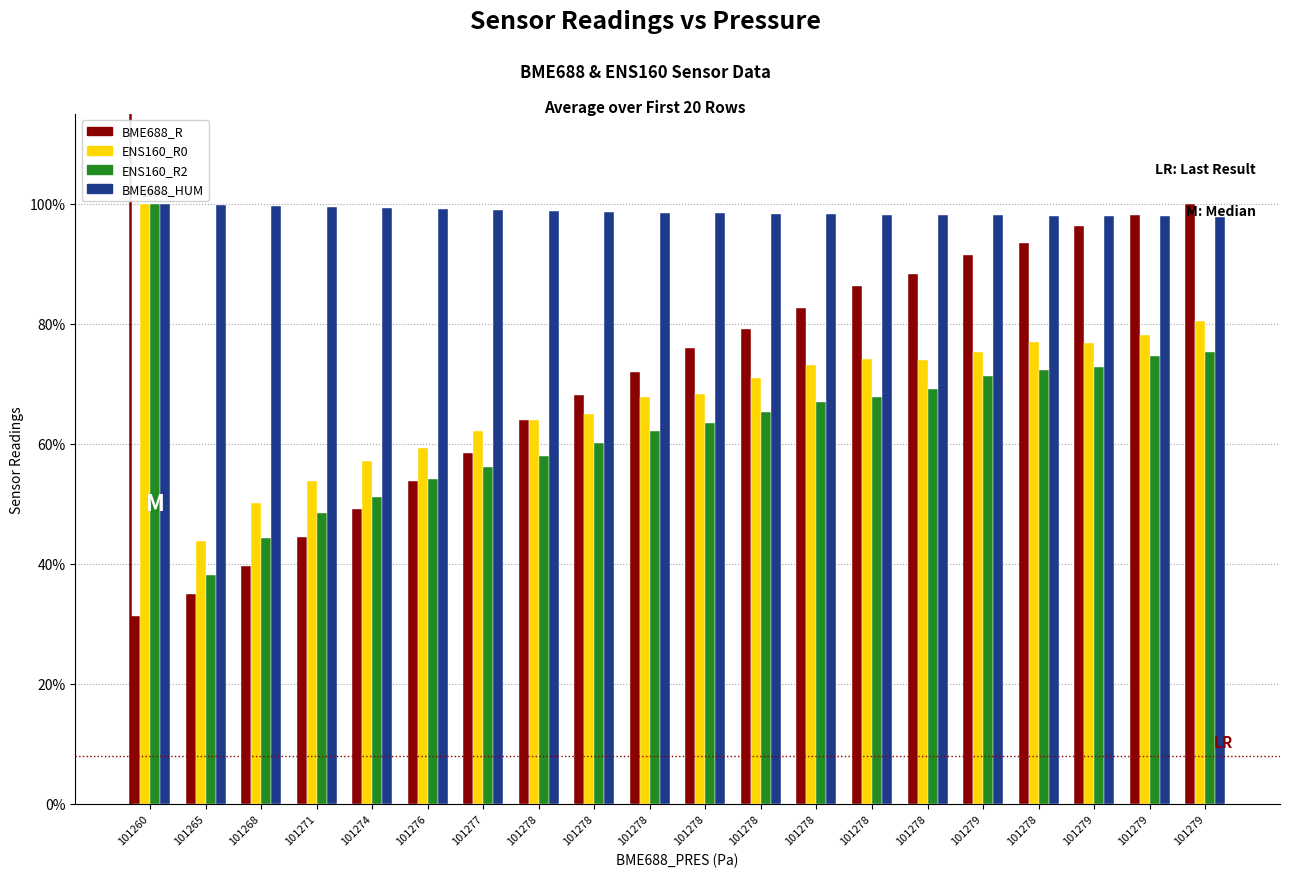

How many bars are there in total?

80